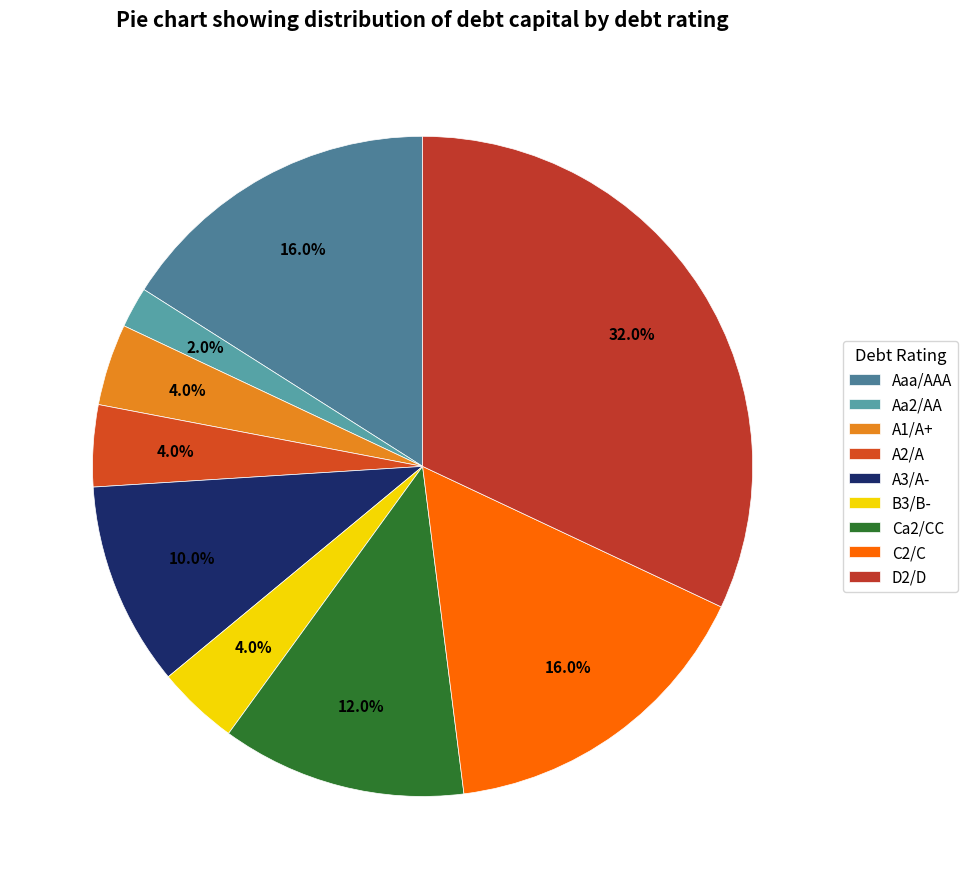

How many slices are in this pie chart?

9